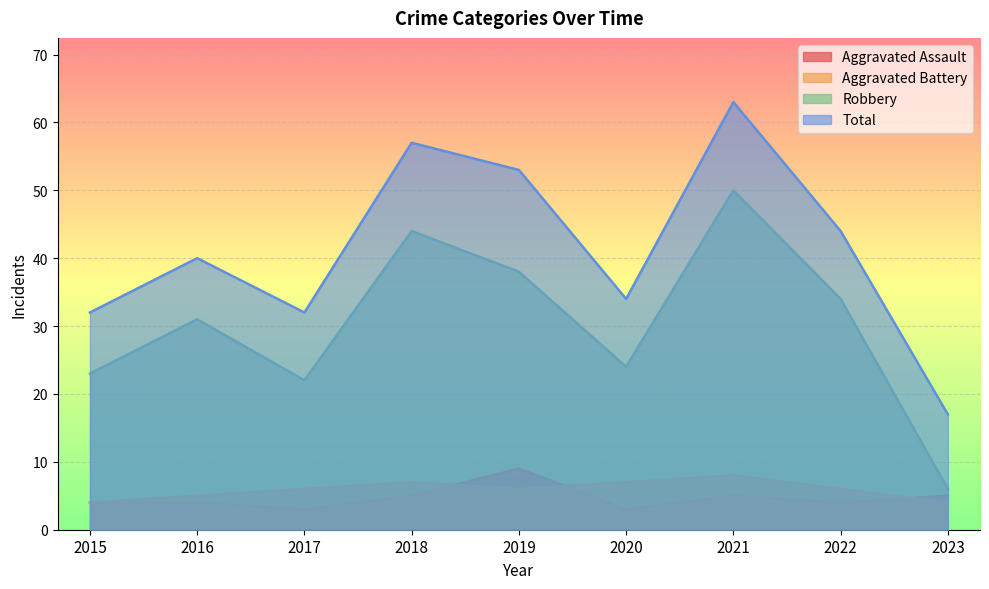

Which category has the lowest value across all series?

2017